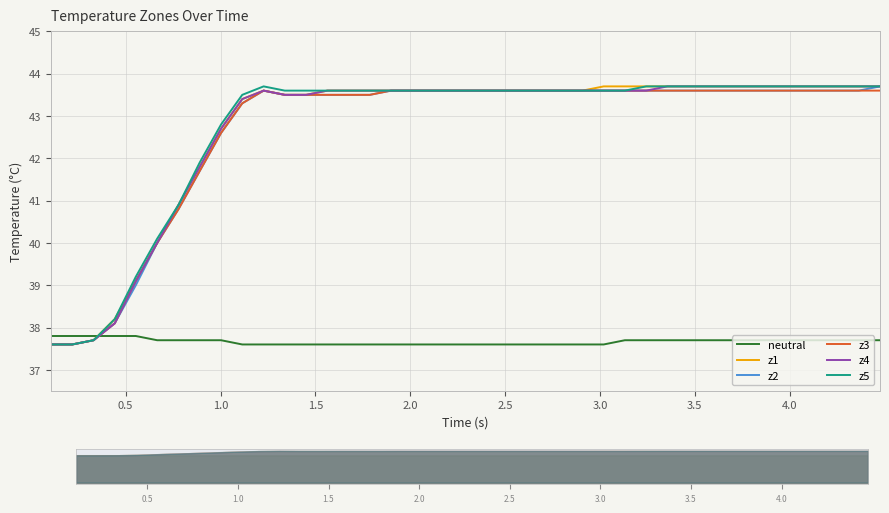

How many data points in z1 are above 43?

31